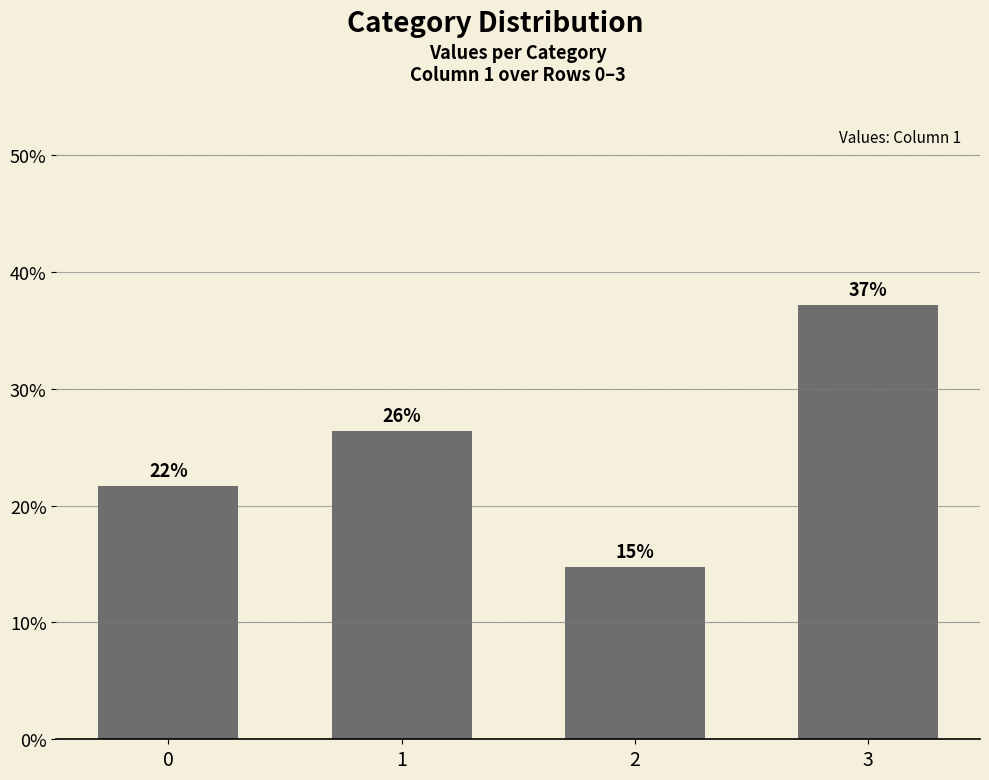

What is the difference between the maximum and minimum values?

22.5